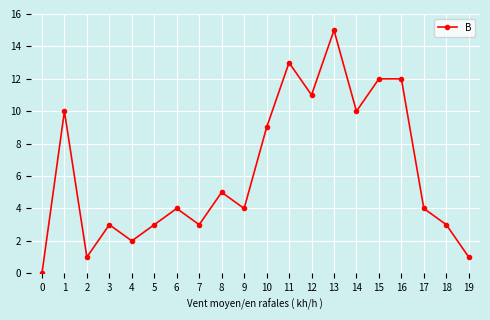

Between 11 and 15, which is larger?

11